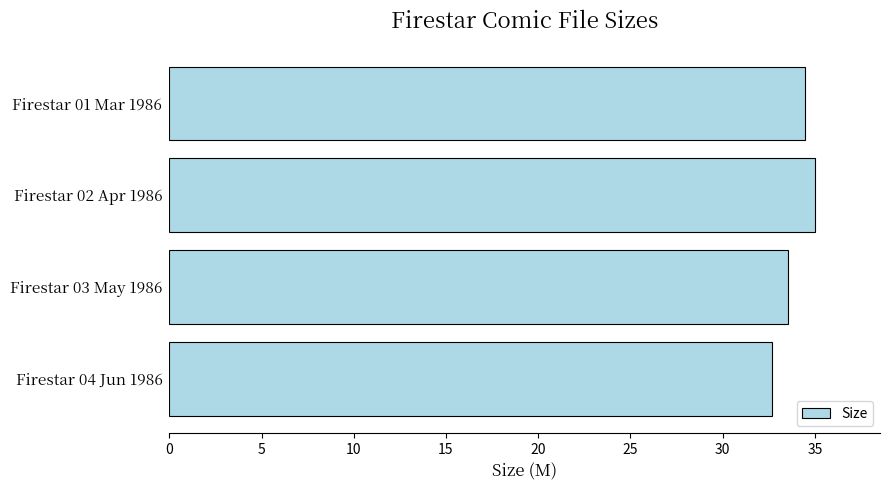

True or false: the data shows 16.6 at Firestar 03 May 1986.

False